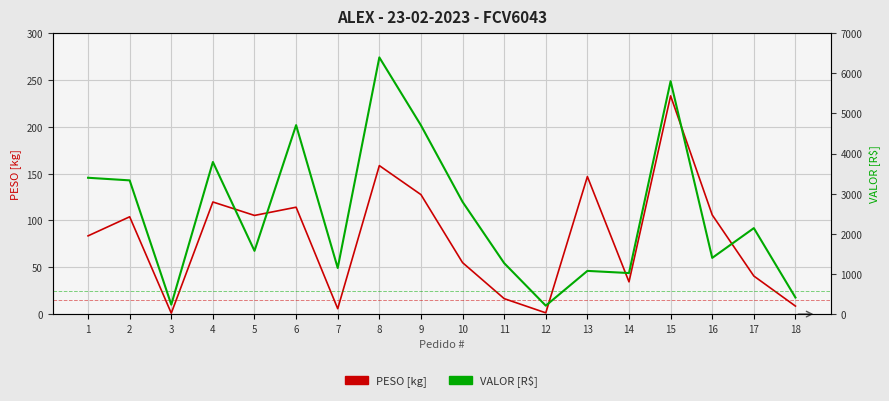

Does the chart display data point markers on the line(s)?

No